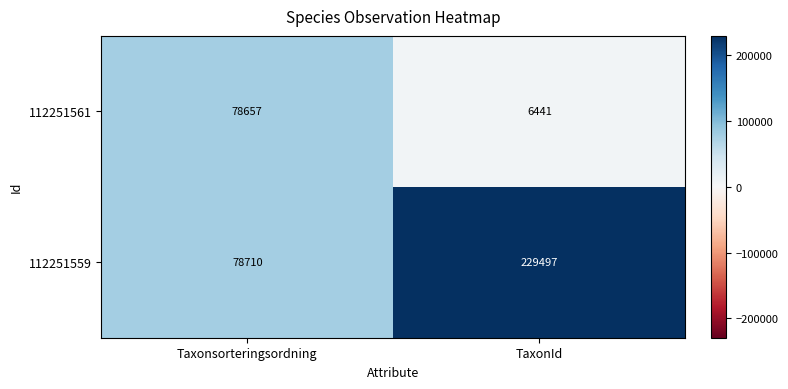

What is the average value of the 112251559 series?

154104